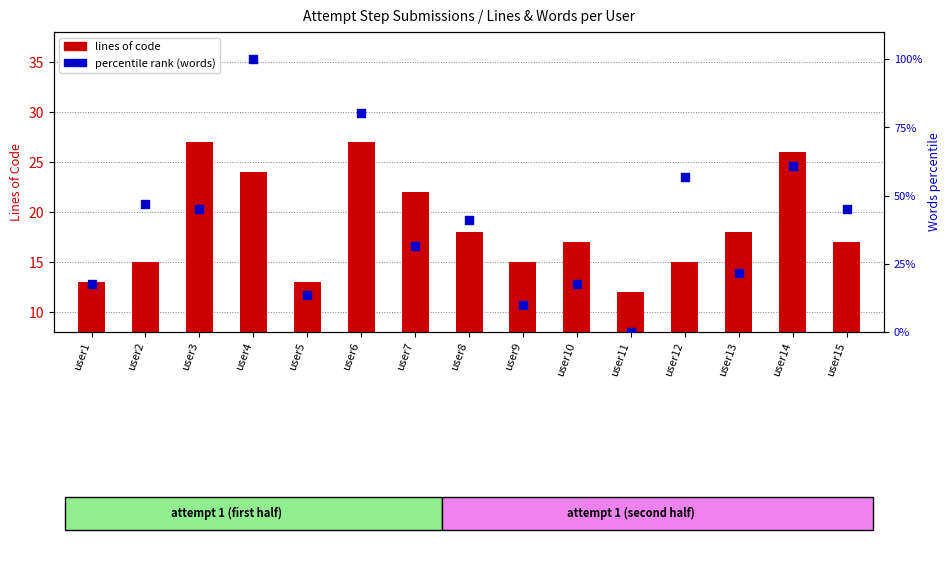

Which series has the largest total across all categories?

percentile rank (words)